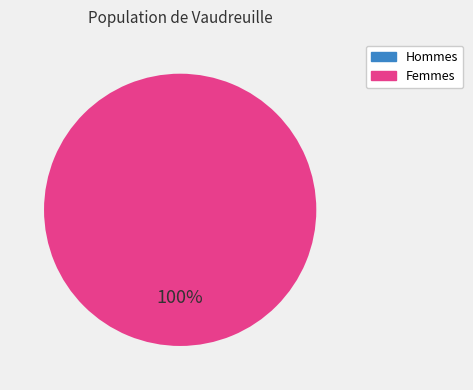

Is there any slice that represents more than half of the pie?

Yes